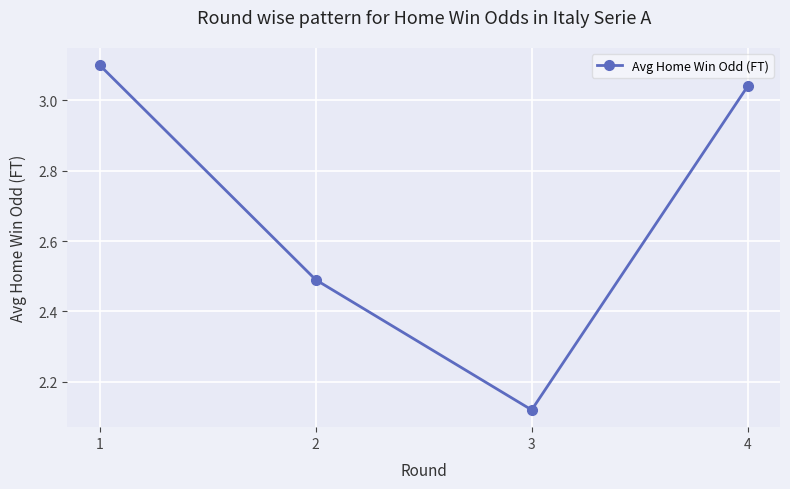

Is it true that the value at 2 is 2.5?

True